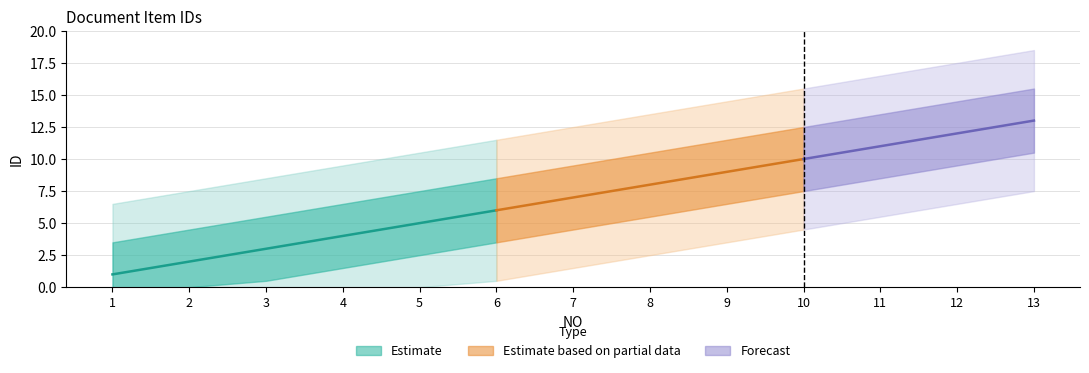

True or false: there are more than 1 points higher than both neighbors.

False